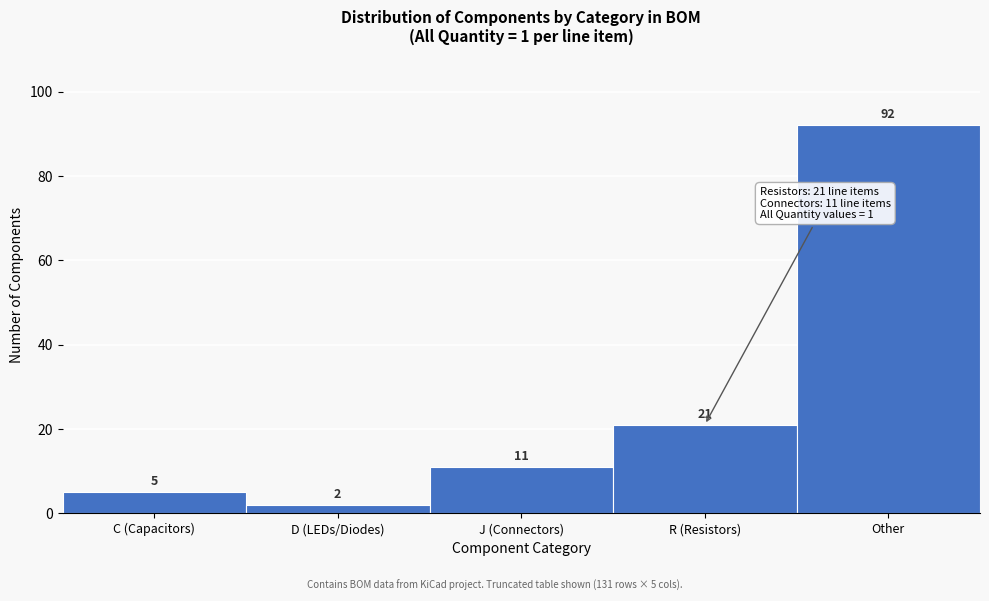

Reading right to left, extract all data points from this chart.

Other=92	R (Resistors)=21	J (Connectors)=11	D (LEDs/Diodes)=2	C (Capacitors)=5